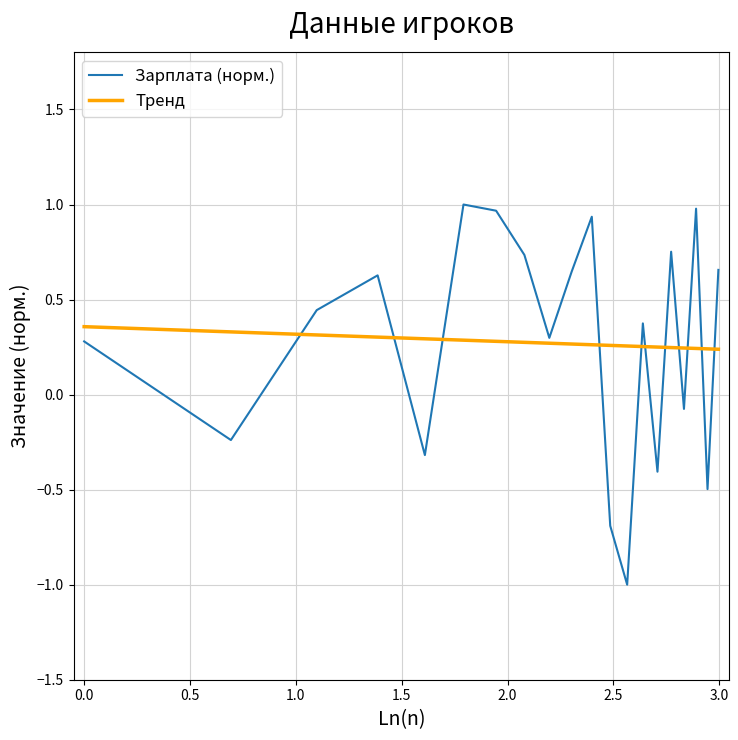

What is the smallest value displayed?

-1.0